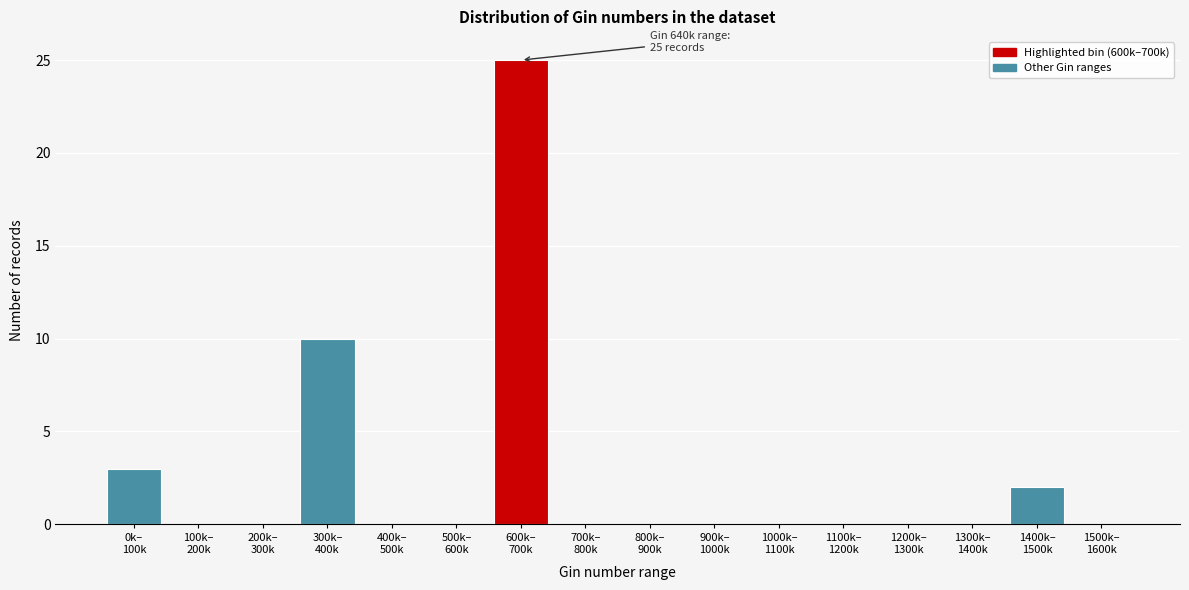

What is the sum of all values?

40